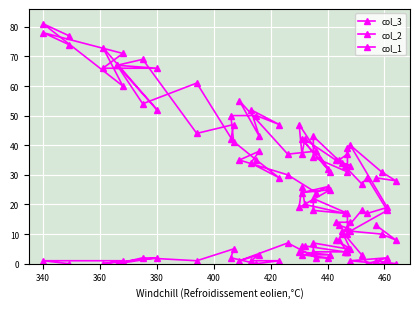

Read the col_1 value at 460, to the nearest 5.

10